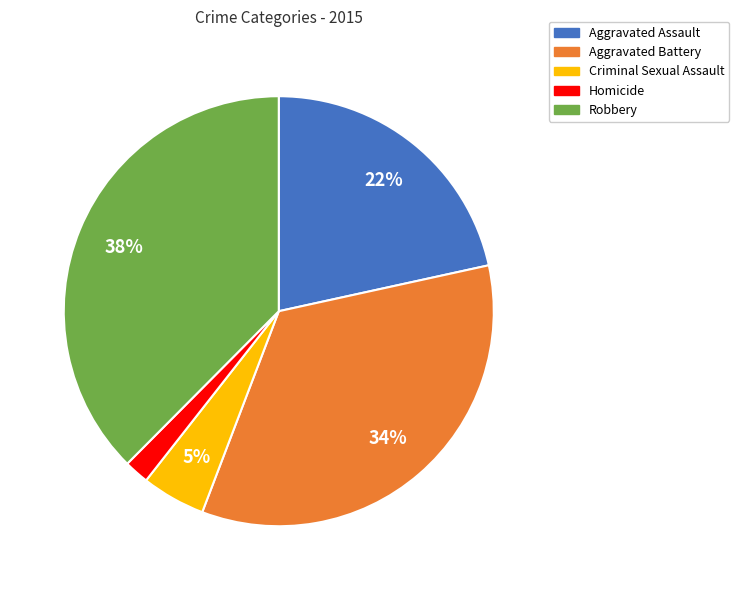

Is there a majority slice in this chart?

No